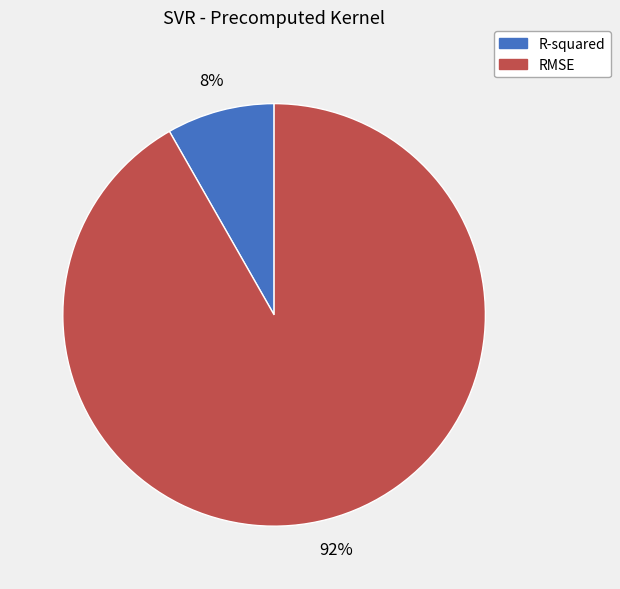

Rank the categories by value from highest to lowest.

RMSE, R-squared